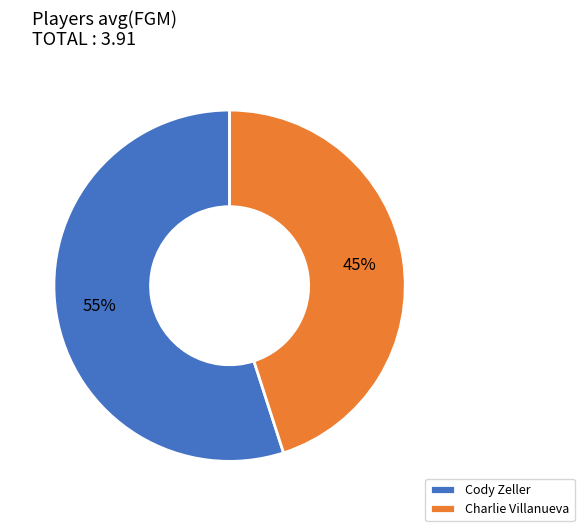

Is Cody Zeller the majority of the pie?

Yes